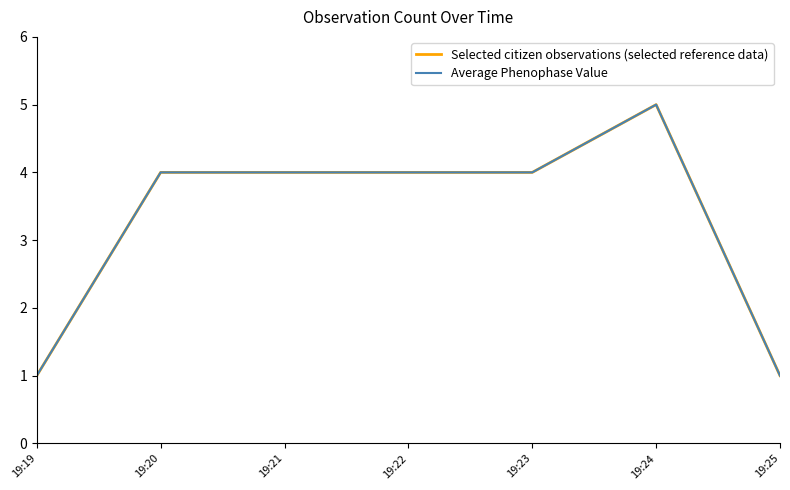

Is this an area chart (filled region under the line)?

No